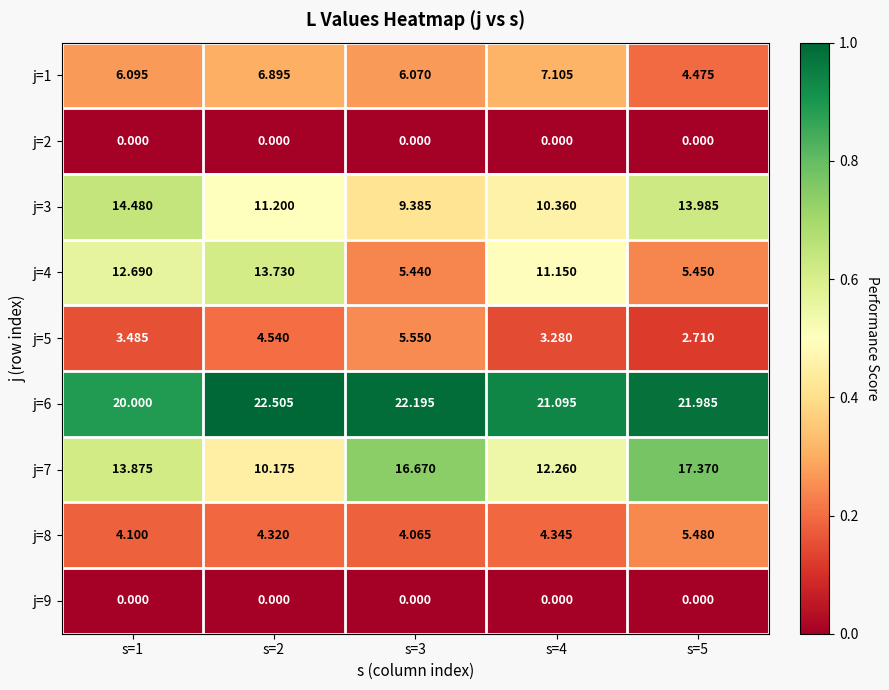

Is the value of j=7 at s=4 greater than the value of j=6 at s=5?

No